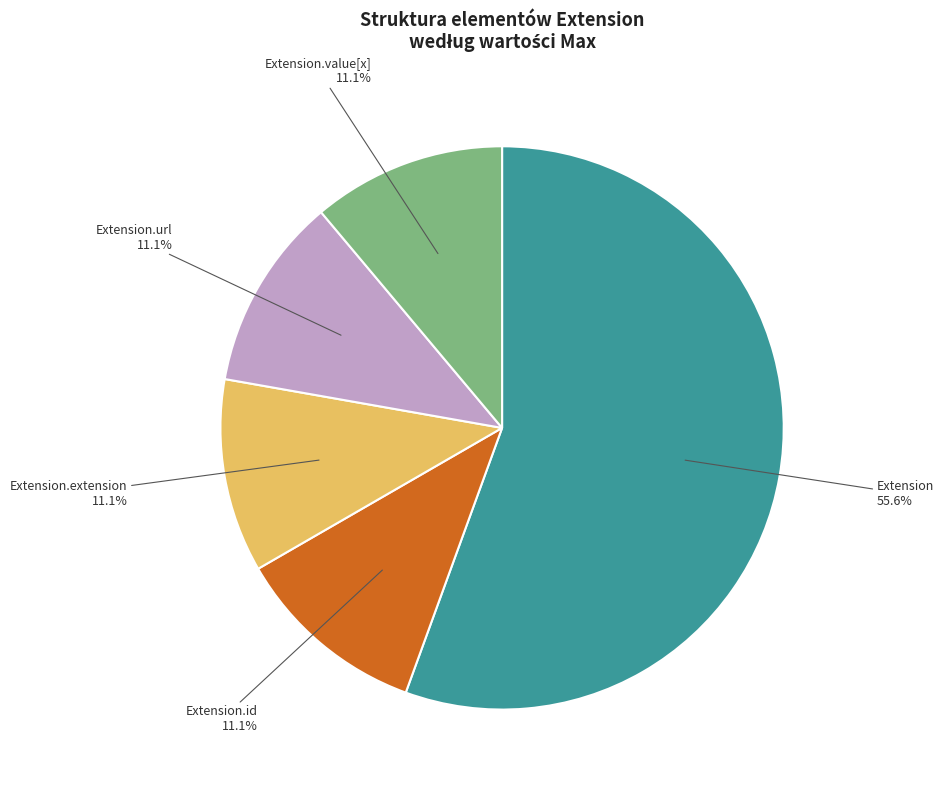

Is there any slice that represents more than half of the pie?

Yes